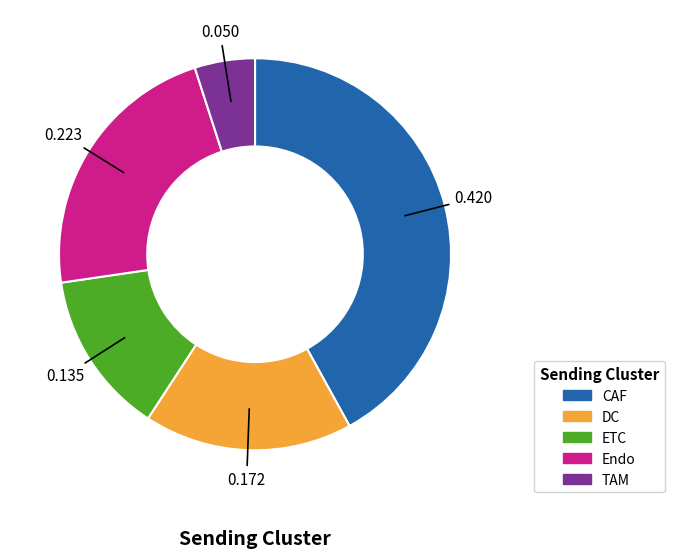

Is the sum of TAM and Endo greater than half?

No